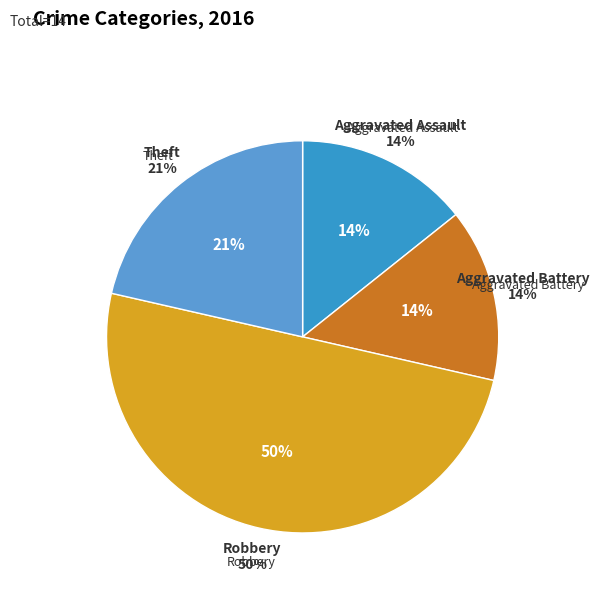

Is there any slice that represents more than half of the pie?

No